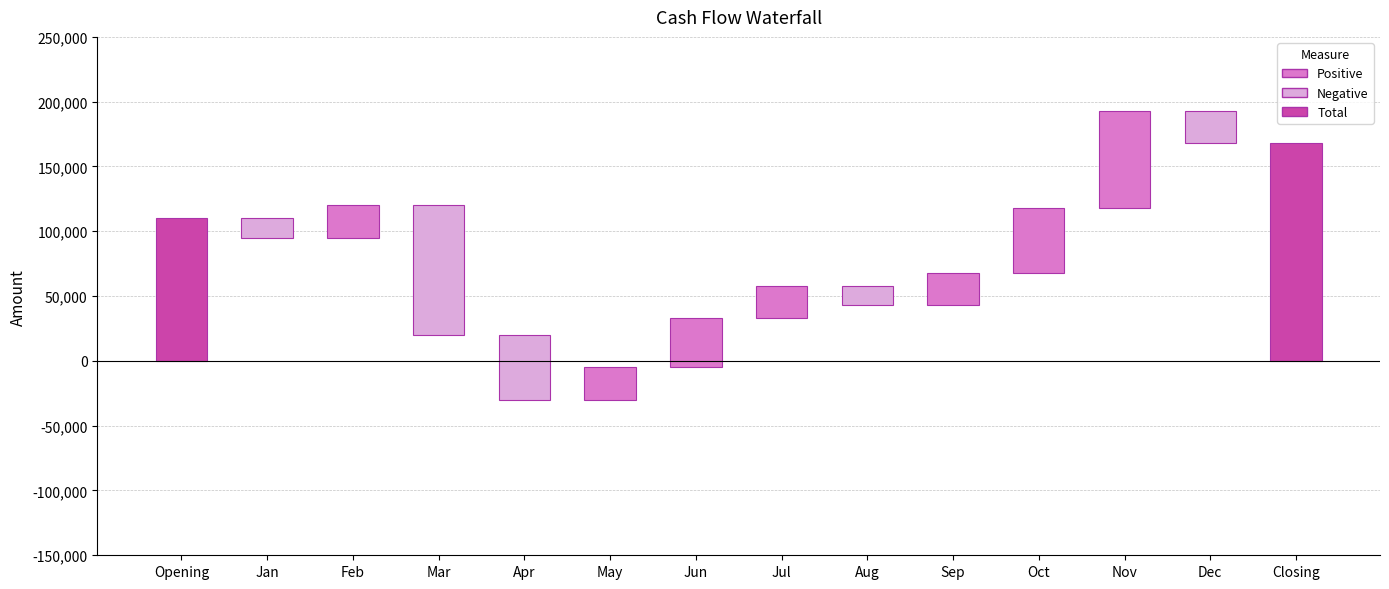

Rank the categories by value from lowest to highest.

Mar, Apr, Dec, Jan, Aug, Feb, May, Jul, Sep, Jun, Oct, Nov, Opening, Closing